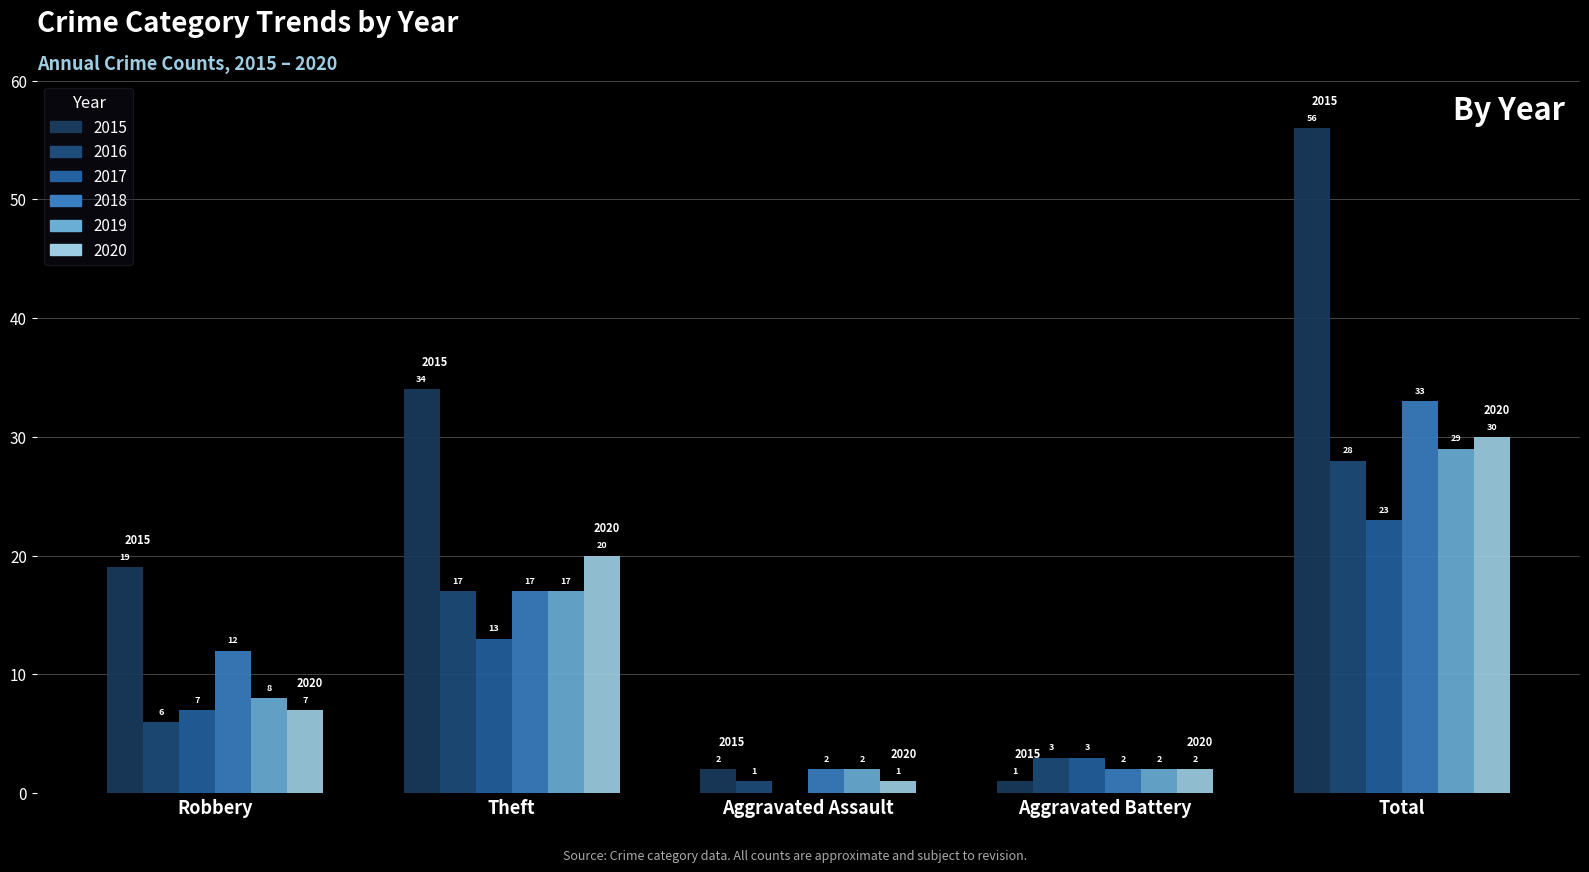

At which category does the chart reach its minimum across all series?

Aggravated Assault